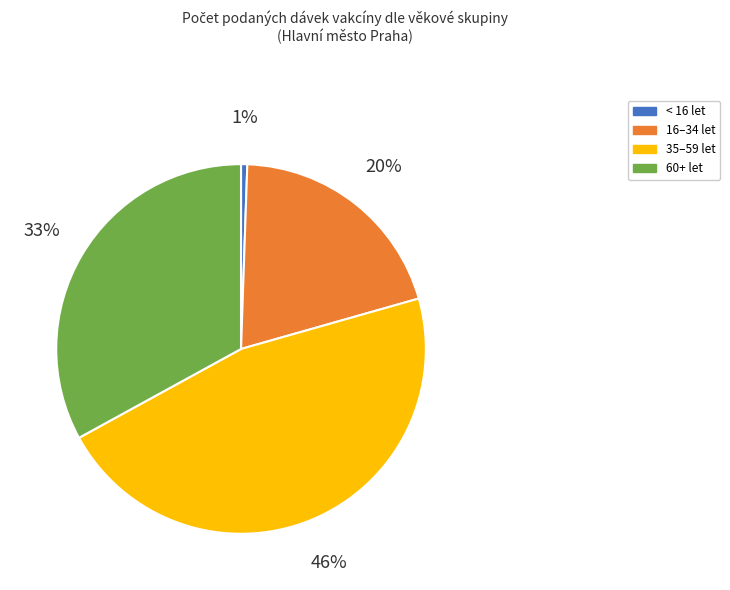

Does 35–59 let account for over 50% of the chart?

No